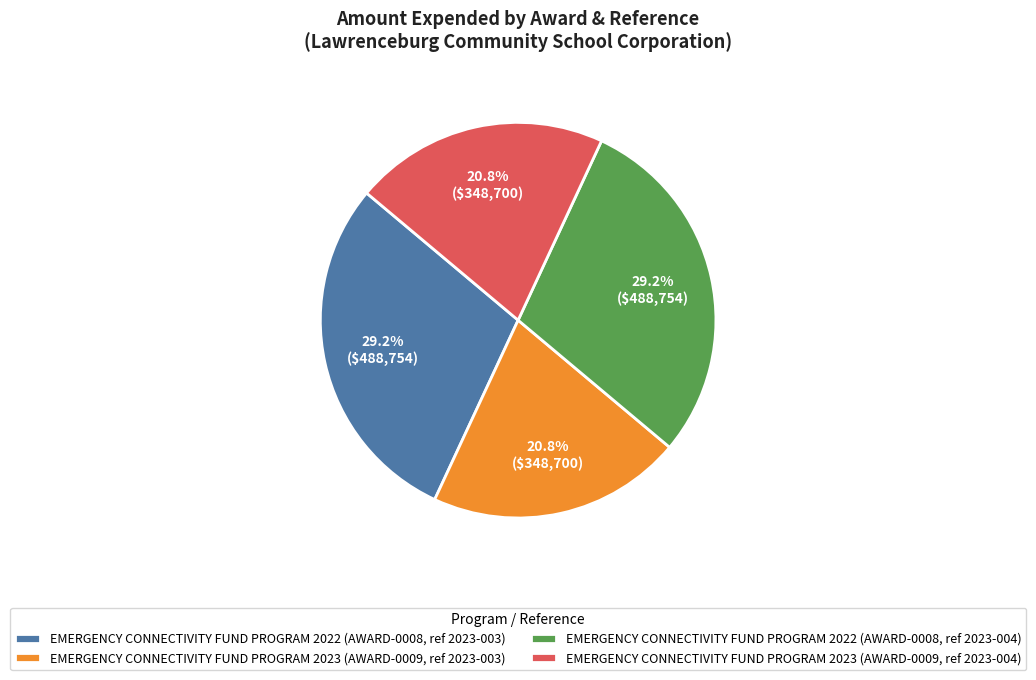

How many slices are in this pie chart?

4